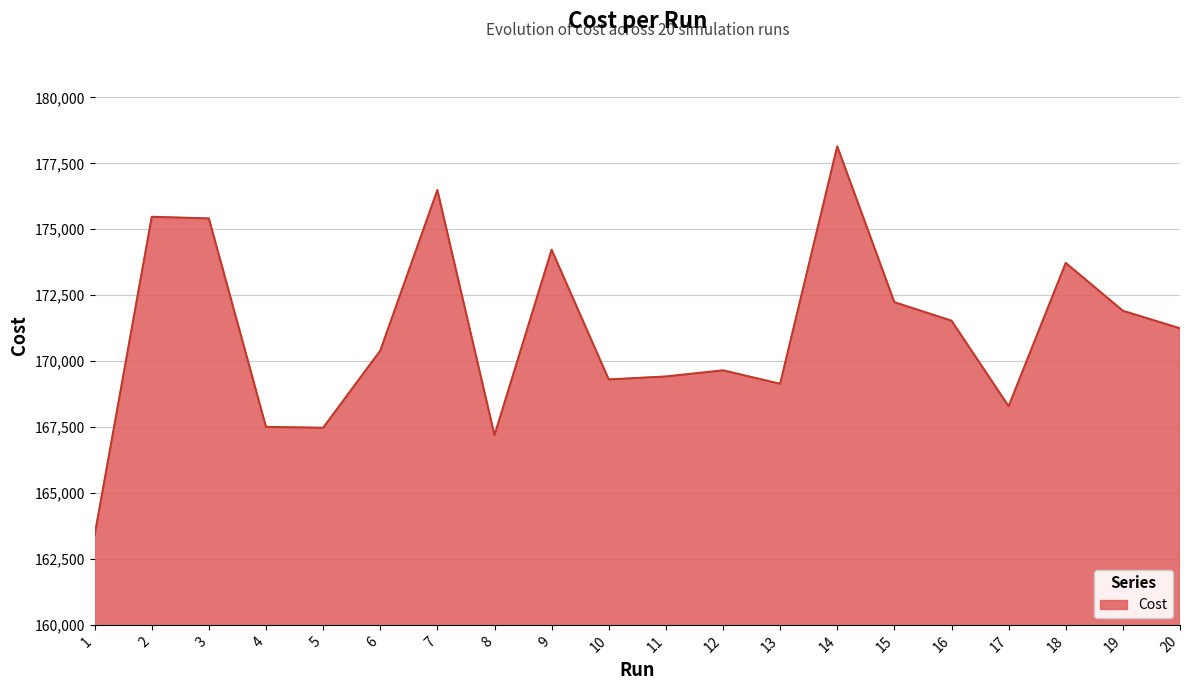

The value at 3 is 175411.0. True or false?

True